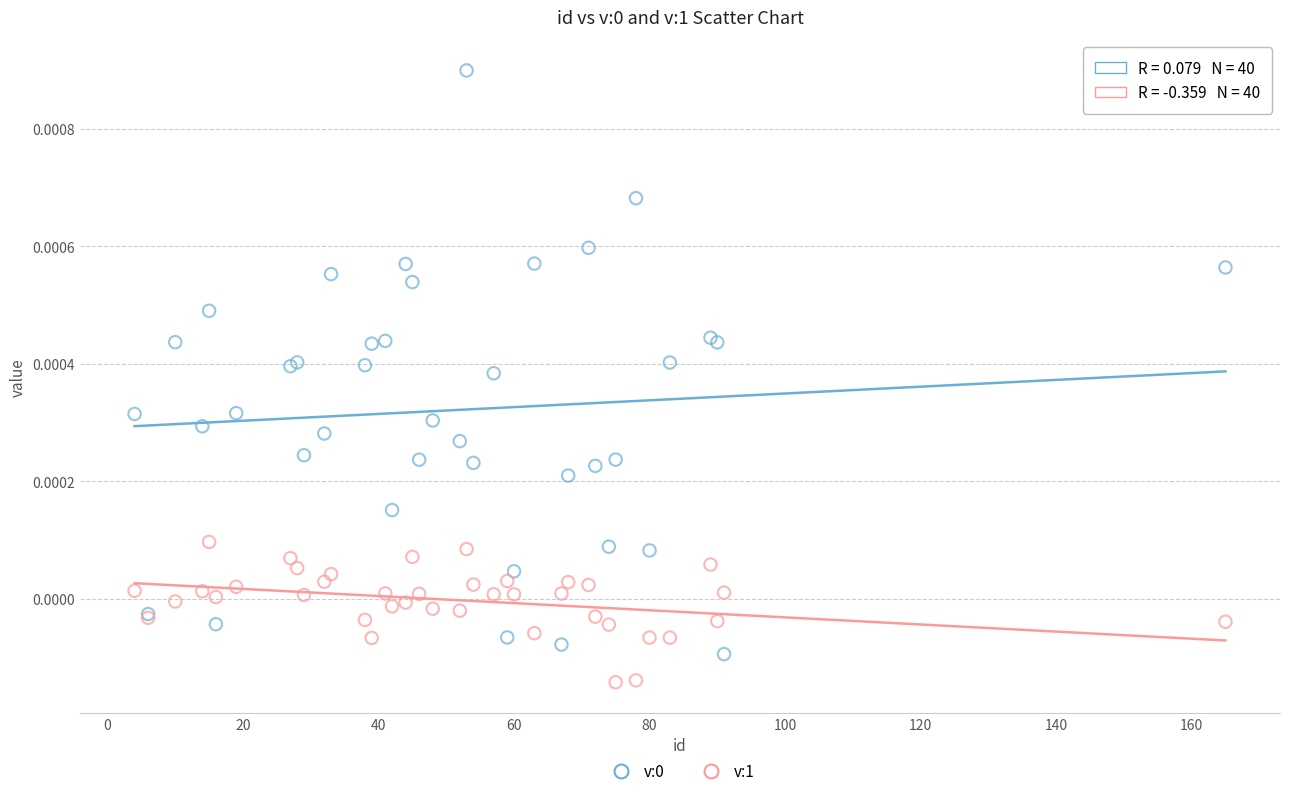

Which series contains the lowest Y value?

v:1